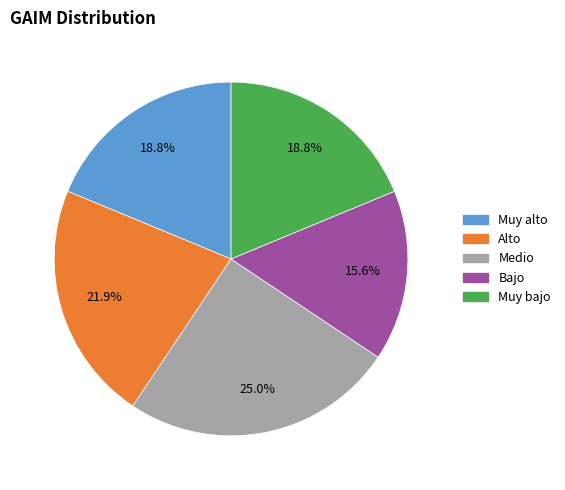

Is there a majority slice in this chart?

No